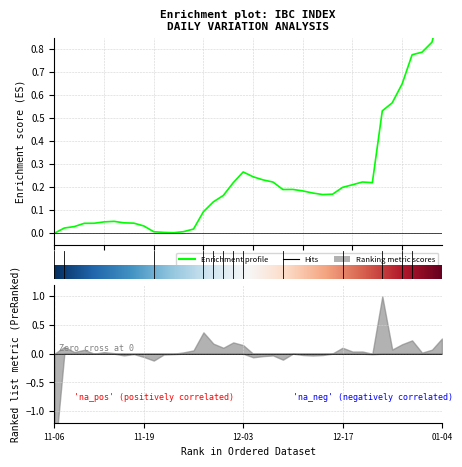

Is it true that the value at 2018-12-26 is 0.6?

True